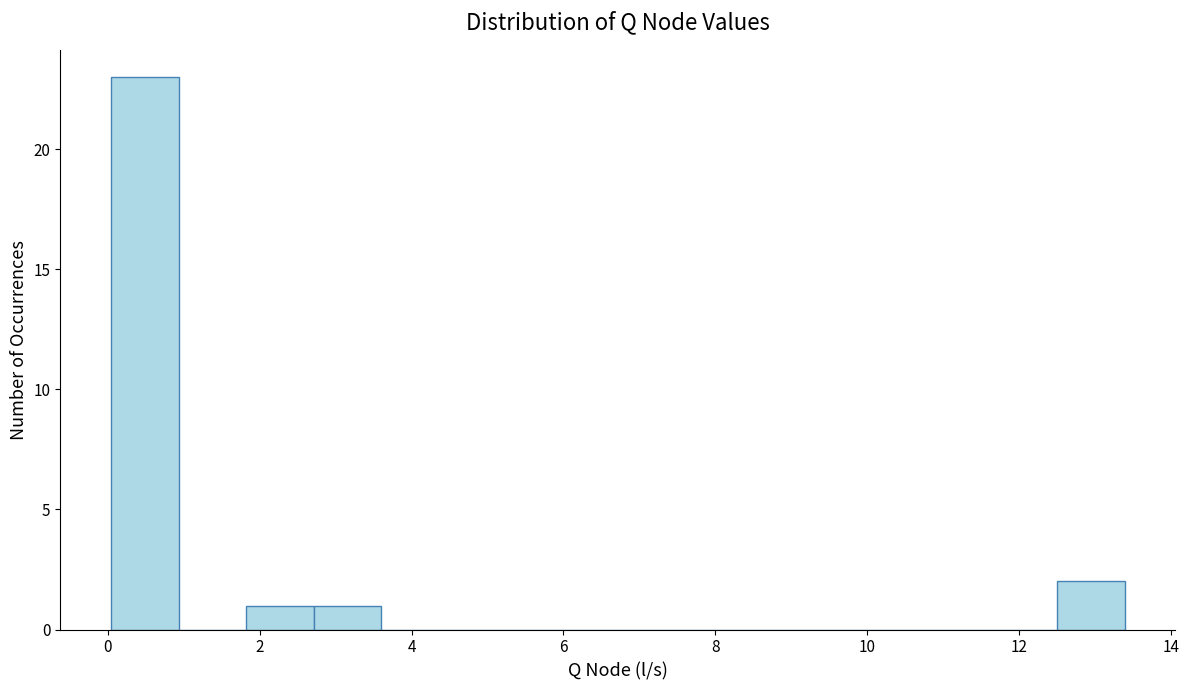

Over which range of the x-axis is the bar tallest?

0.0 to 1.0